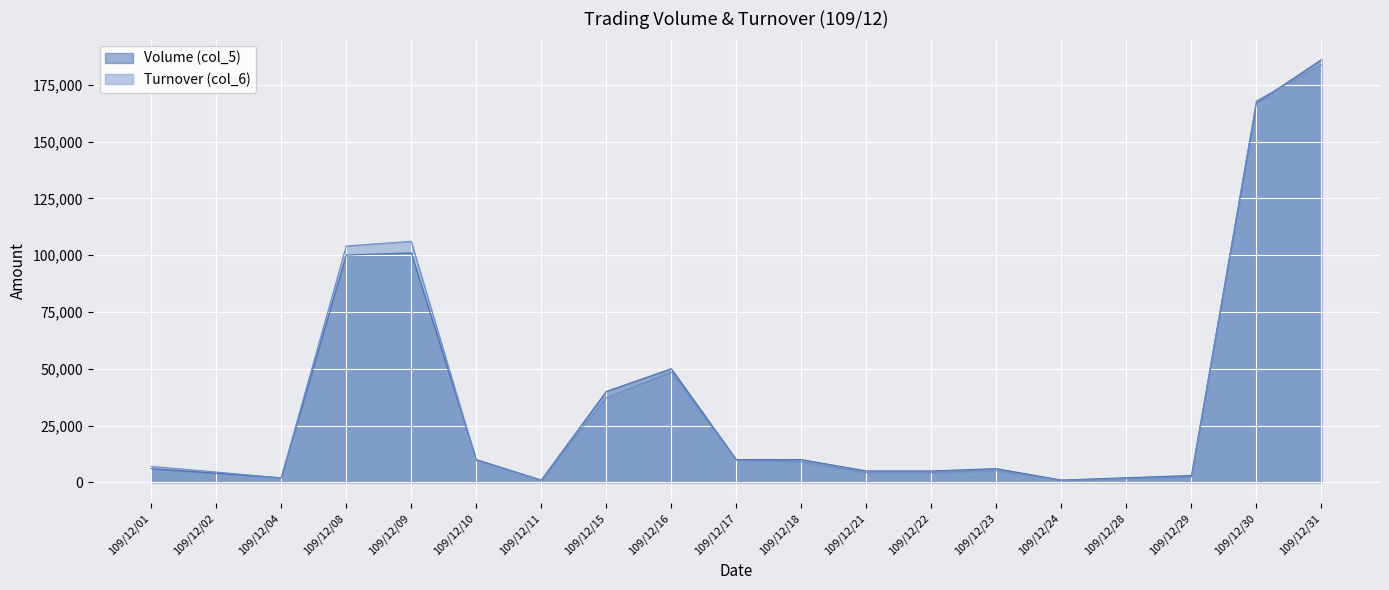

What is the value of the Volume (col_5) point at the 17th from the left?

3000